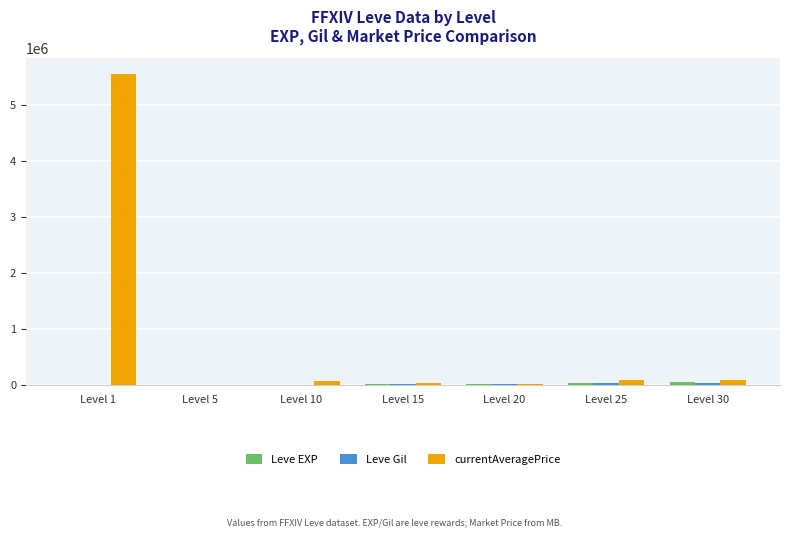

Which label corresponds to the largest value in the chart?

Level 1